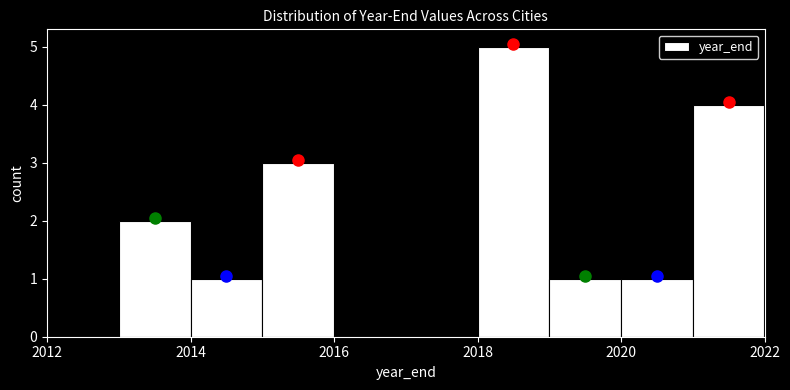

Reading left to right, transcribe this chart: for each bar, give the range it covers on the x-axis and its height. The values are not printed on the chart, so give them approximately, as read against the axis.

2012 to 2013: 0
2013 to 2014: 2
2014 to 2015: 1
2015 to 2016: 3
2016 to 2017: 0
2017 to 2018: 0
2018 to 2019: 5
2019 to 2020: 1
2020 to 2021: 1
2021 to 2022: 4